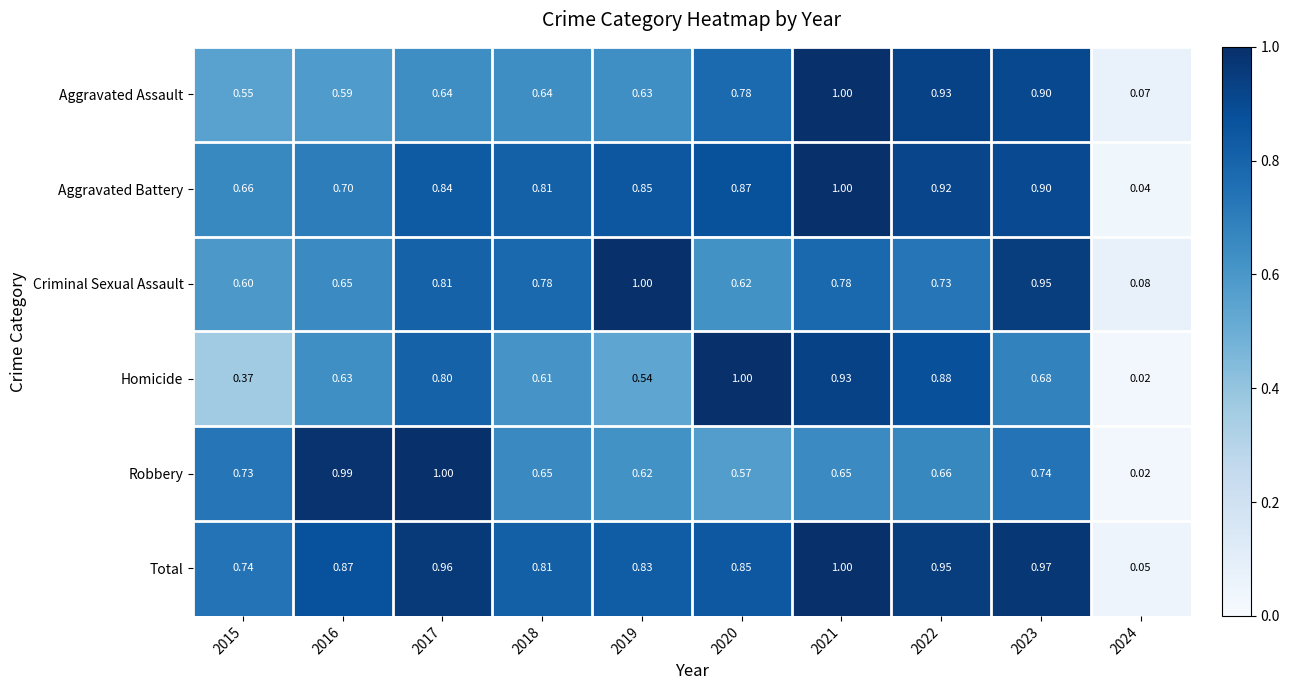

Rank the series at 2019 from lowest to highest value.

Homicide, Robbery, Aggravated Assault, Total, Aggravated Battery, Criminal Sexual Assault